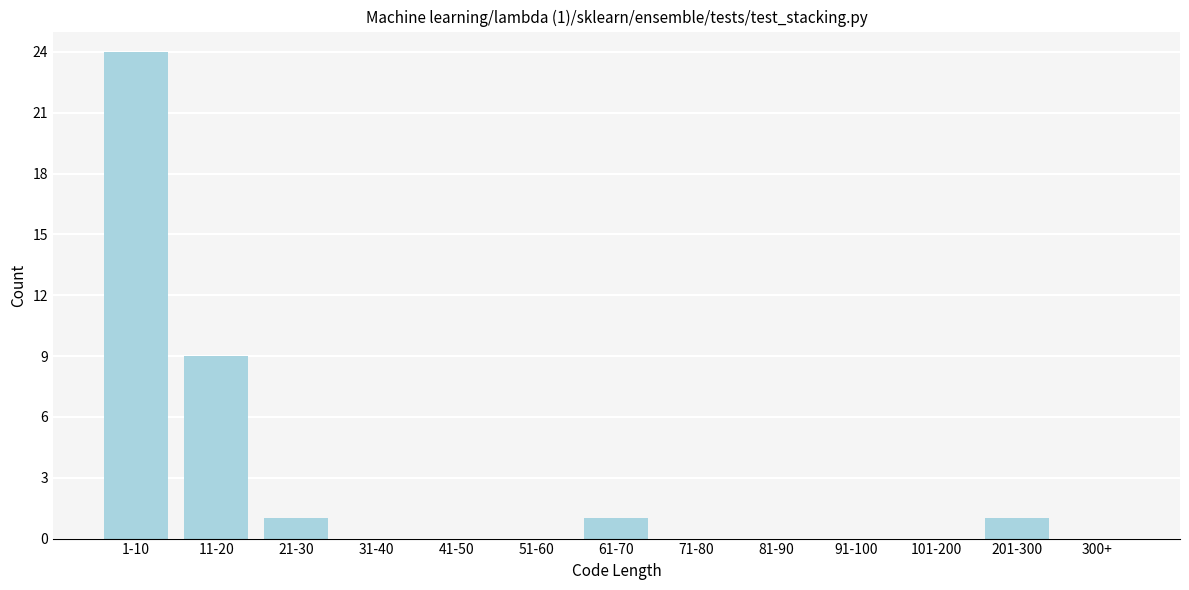

Reading left to right, list all the values displayed in this chart.

1-10=24	11-20=9	21-30=1	31-40=0	41-50=0	51-60=0	61-70=1	71-80=0	81-90=0	91-100=0	101-200=0	201-300=1	300+=0